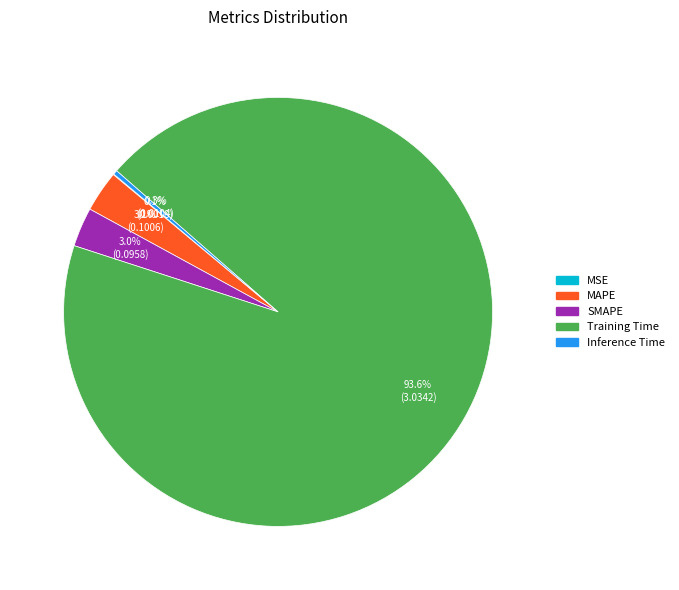

Which slice is the largest?

Training Time